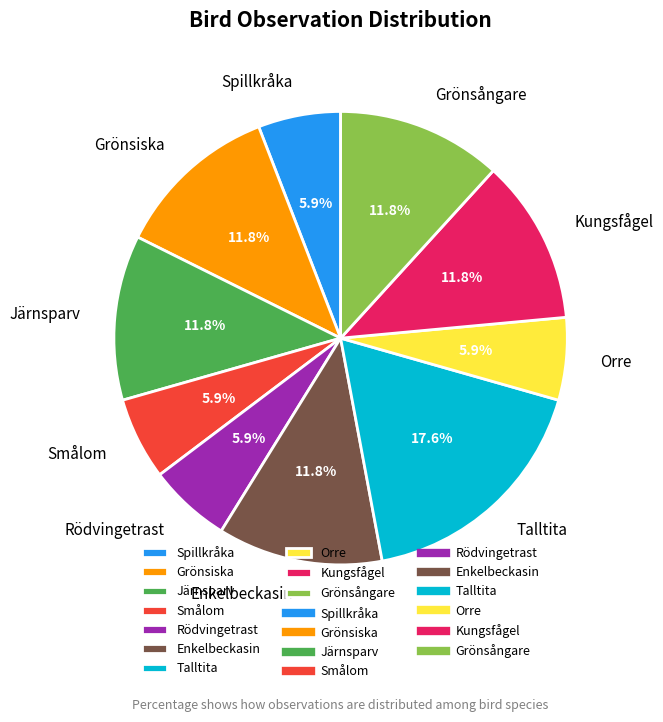

What portion of the pie excludes Grönsångare?

88.2%